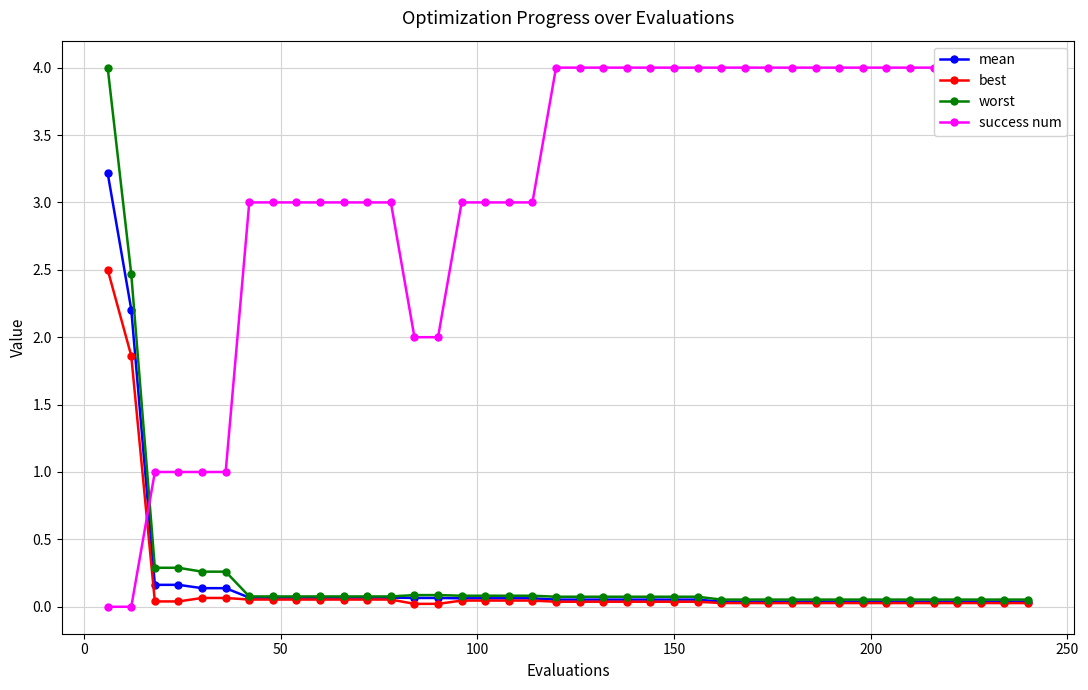

What is the average value of the mean series?

0.2